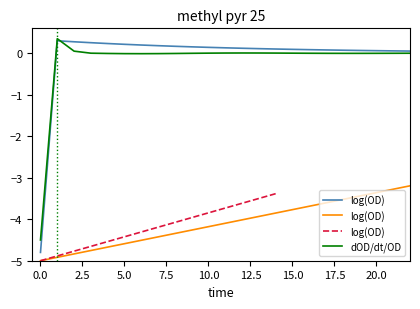

What is the sum of all values?

-136.0